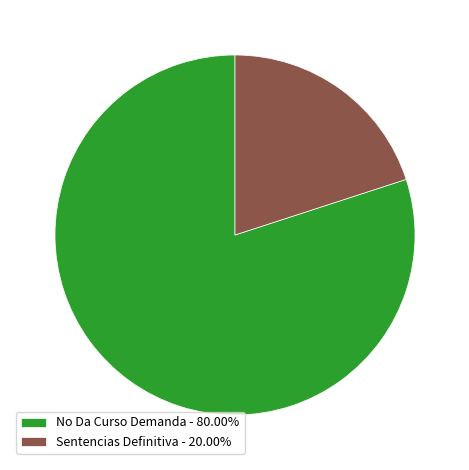

Combined, do No Da Curso Demanda - 80.00% and Sentencias Definitiva - 20.00% account for over 50%?

Yes